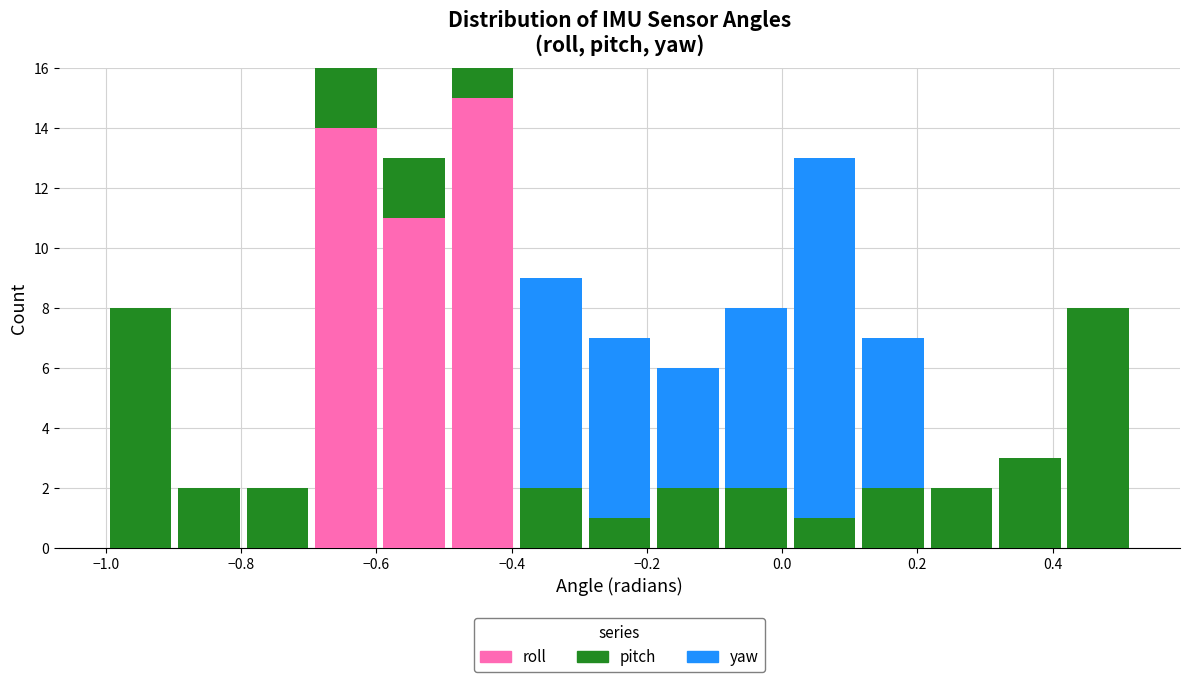

What is the total height of the stacked bar covering 0.32 to 0.42 on the x-axis? Neither the bar edges nor the heights are printed on the chart, so give them approximately, as read against the axes.

3